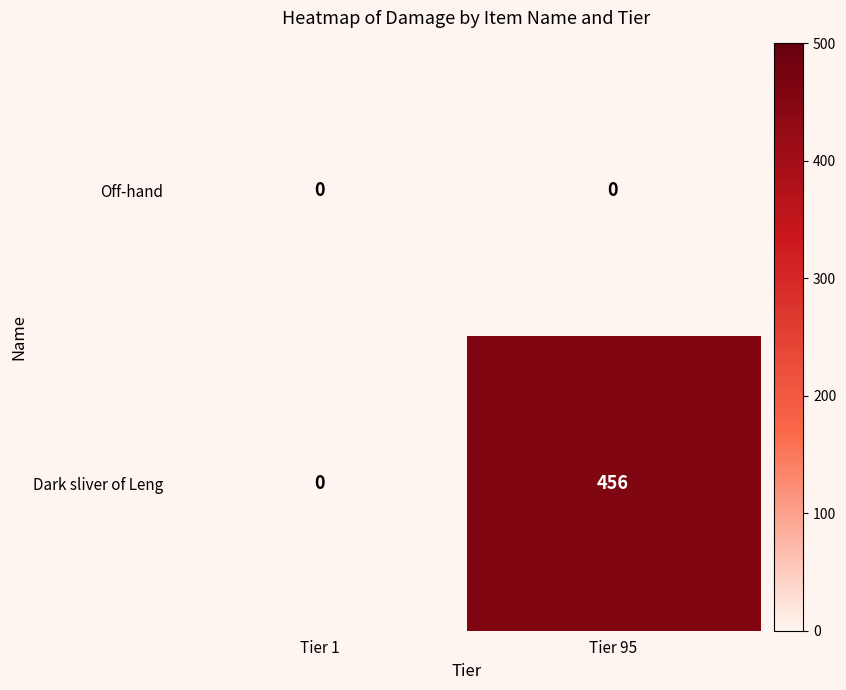

Rank the categories by Dark sliver of Leng value from highest to lowest.

Tier 95, Tier 1